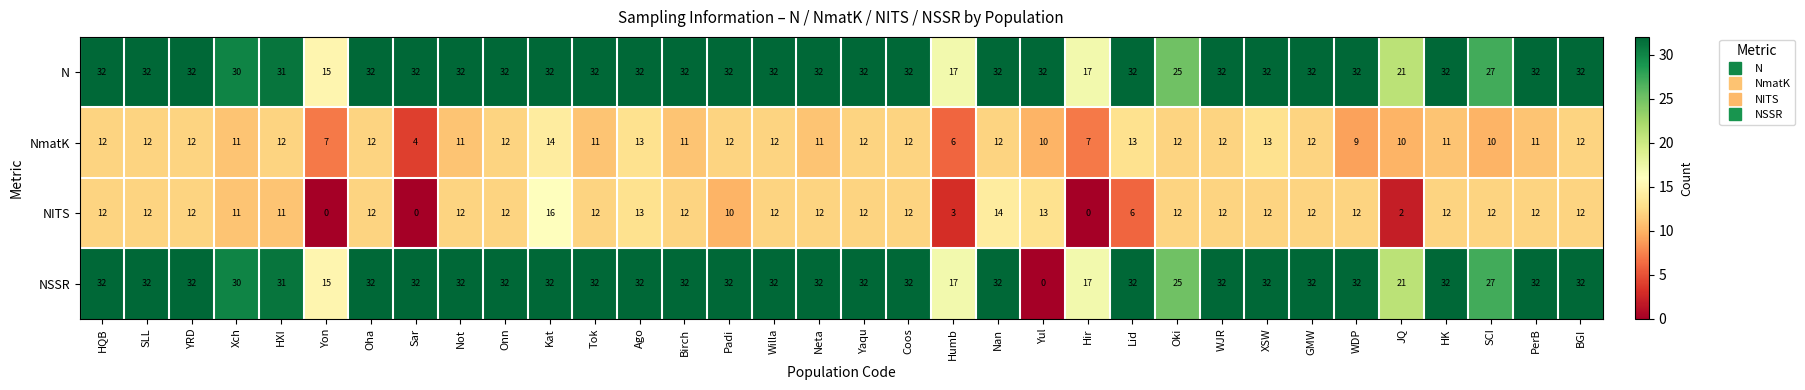

The N series shows 32 at Padi. True or false?

True